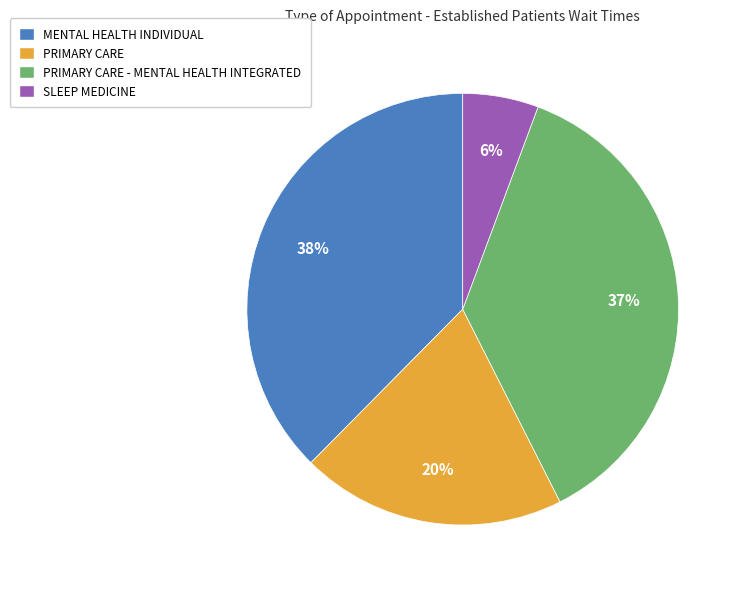

What percentage is the PRIMARY CARE - MENTAL HEALTH INTEGRATED slice, to the nearest percent?

37%